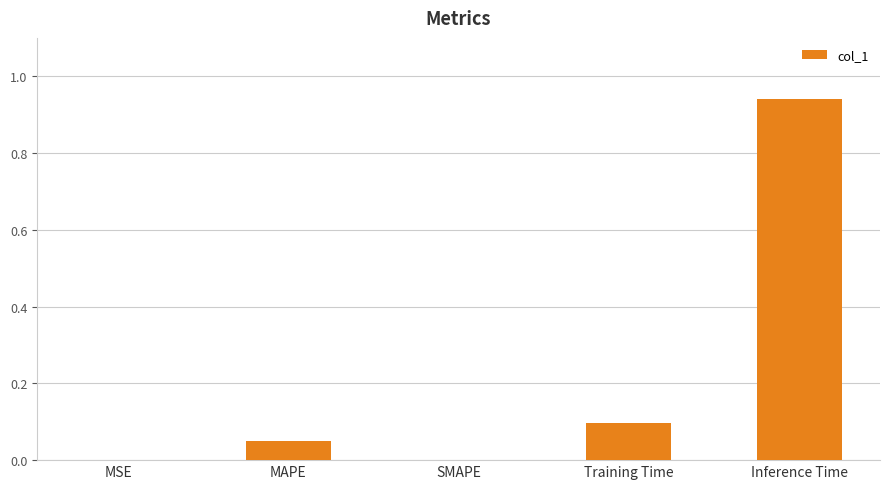

At which category does the chart reach its peak across all series?

Inference Time